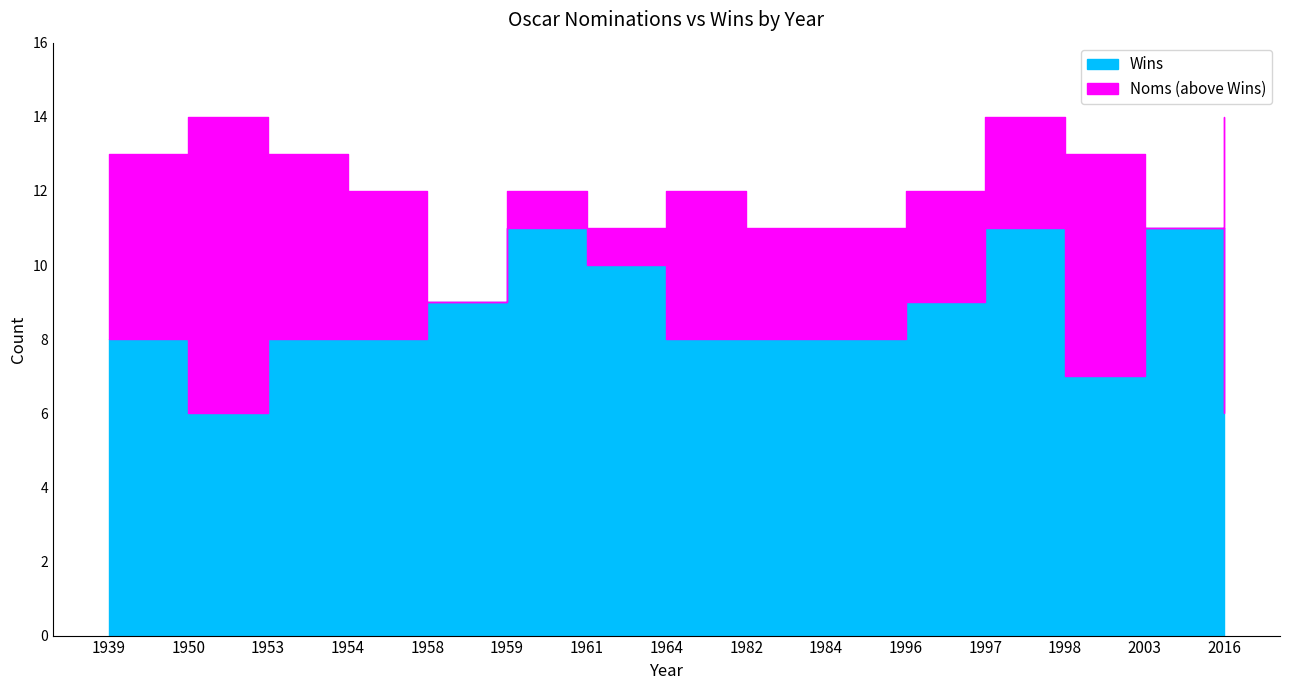

Rank the categories by Noms value from highest to lowest.

1950, 1997, 2016, 1939, 1953, 1998, 1954, 1959, 1964, 1996, 1961, 1982, 1984, 2003, 1958